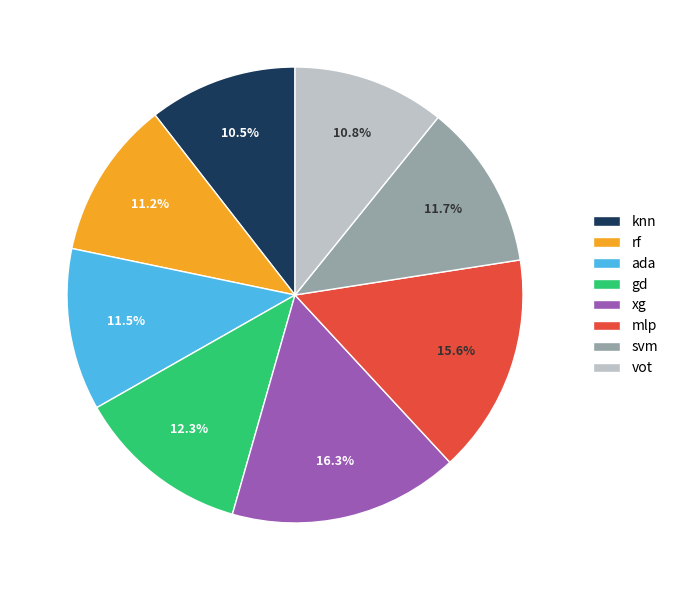

Which slice is the largest?

xg